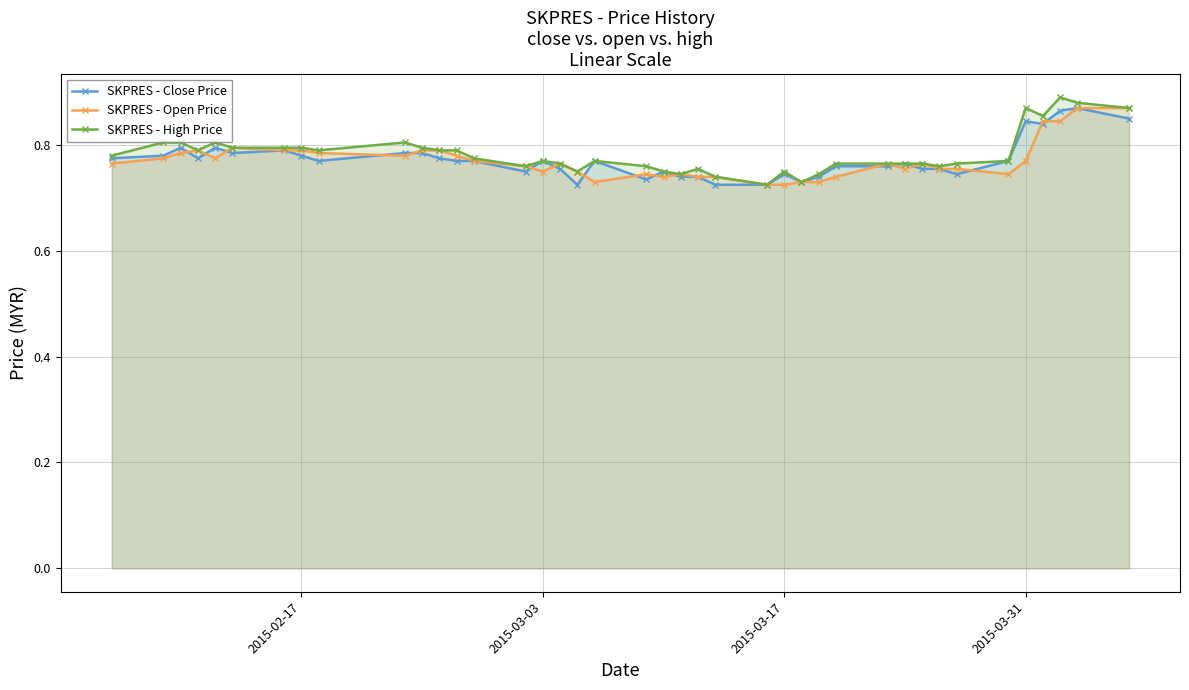

The value of SKPRES - High Price at 2015-02-17 is 0.8. True or false?

True